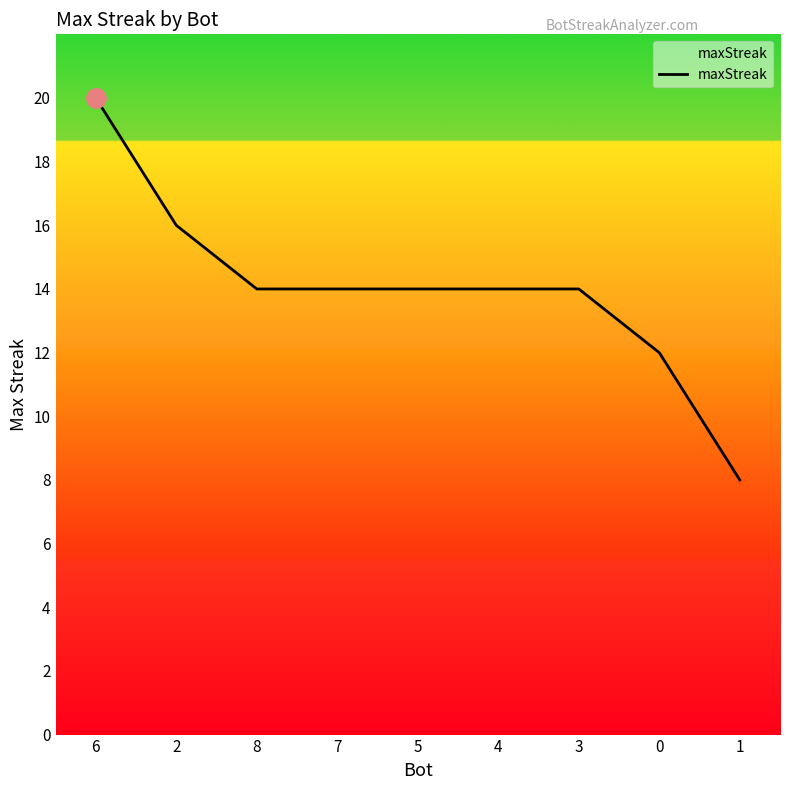

What is the difference between the second highest and second lowest values?

4